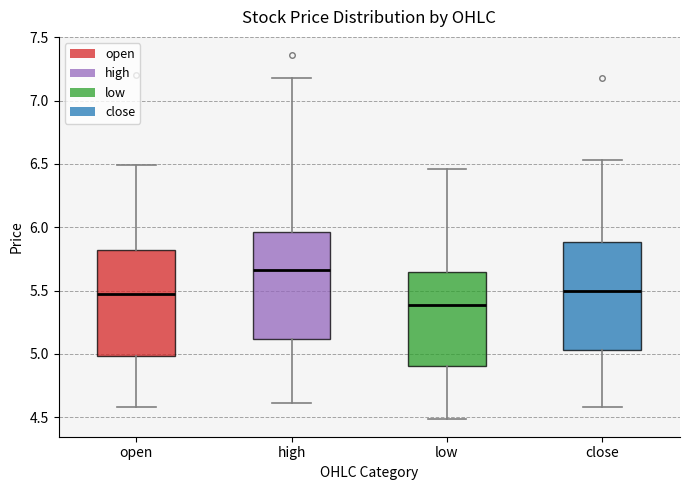

Reading left to right, transcribe this box plot: for each box, give where its median line is, the range the box spans, and where its two whiskers end, as read against the y-axis. The values are not printed on the chart, so give them approximately, as read against the axis.

open: median 5.50, box 5.00 to 5.80, whiskers 4.60 to 6.50
high: median 5.65, box 5.10 to 5.95, whiskers 4.60 to 7.20
low: median 5.40, box 4.90 to 5.65, whiskers 4.50 to 6.45
close: median 5.50, box 5.05 to 5.90, whiskers 4.60 to 6.55